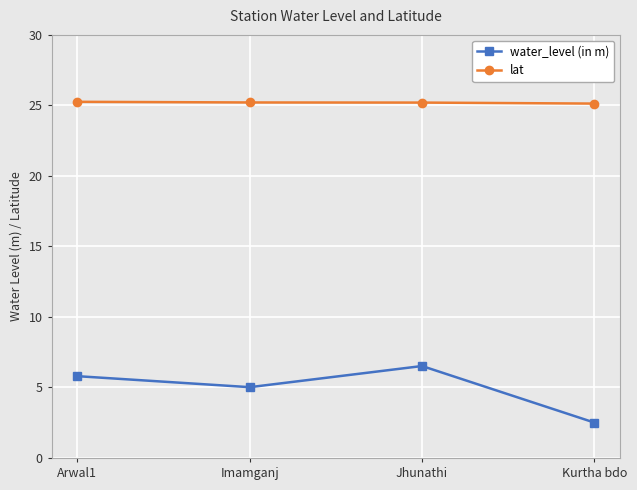

Rank the series at Jhunathi from highest to lowest value.

lat, water_level (in m)